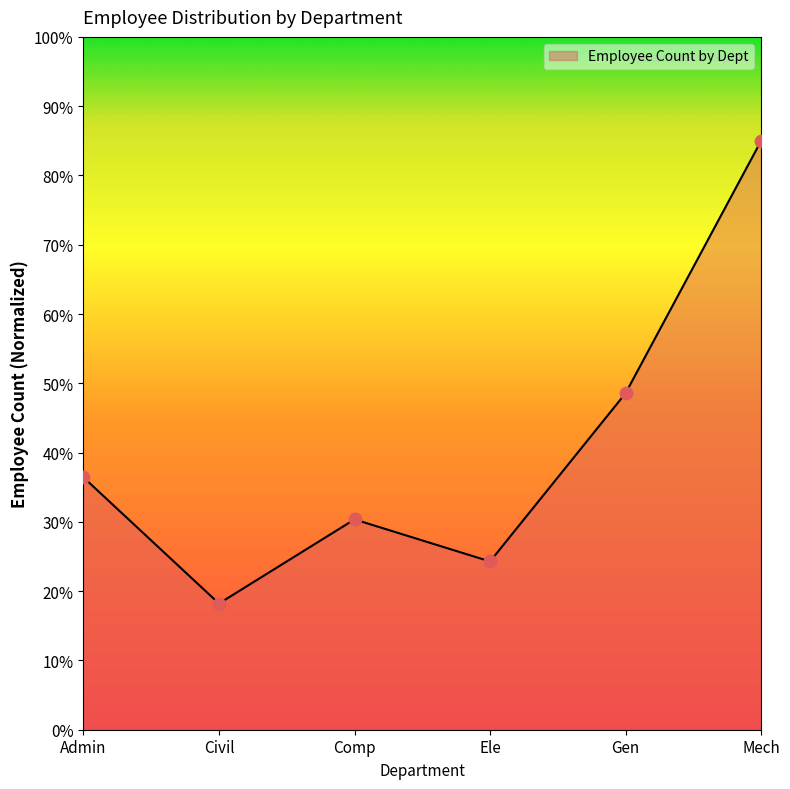

What is the ratio of the value at Mech to the value at Admin?

2.3